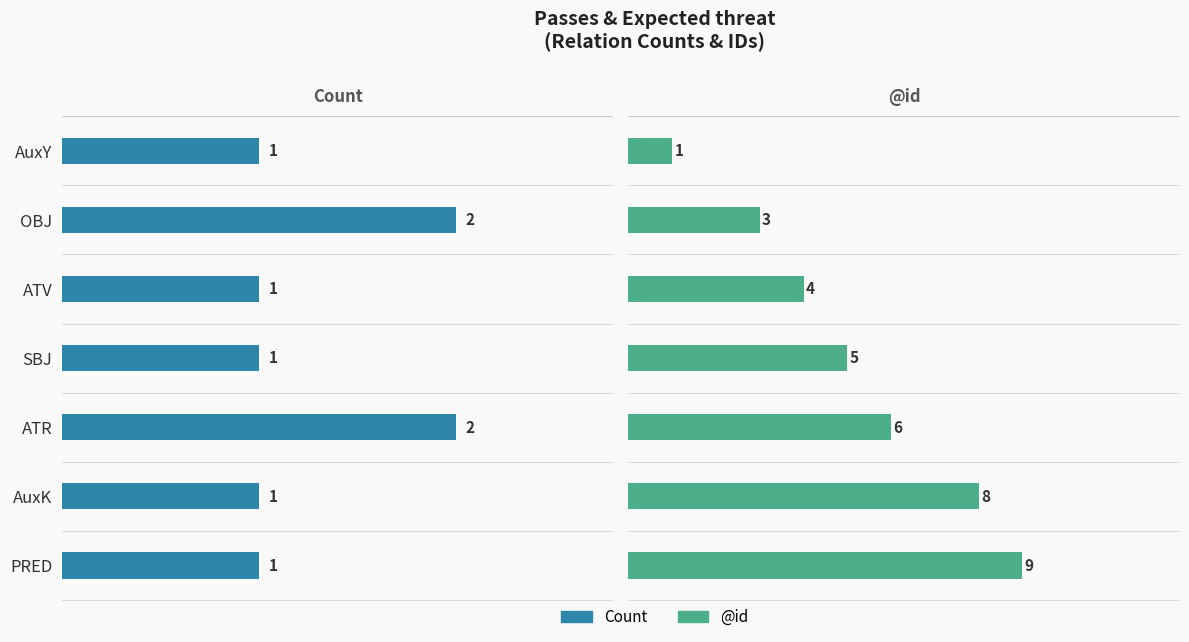

What is the greatest value displayed?

9